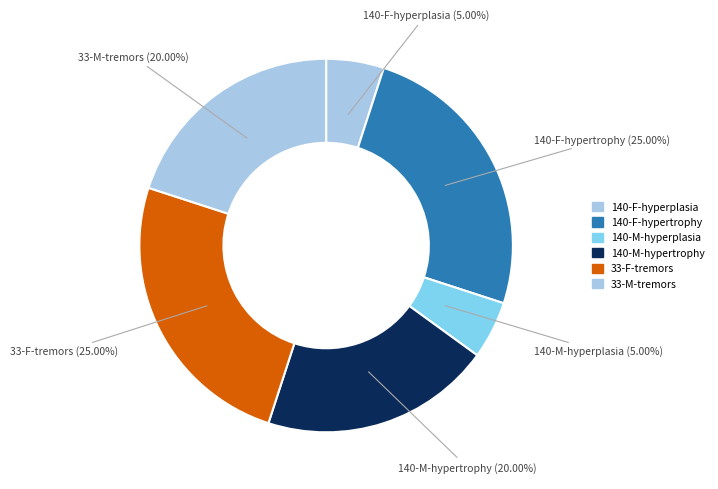

To the nearest percent, what is the difference between the largest and smallest slice percentages?

20%